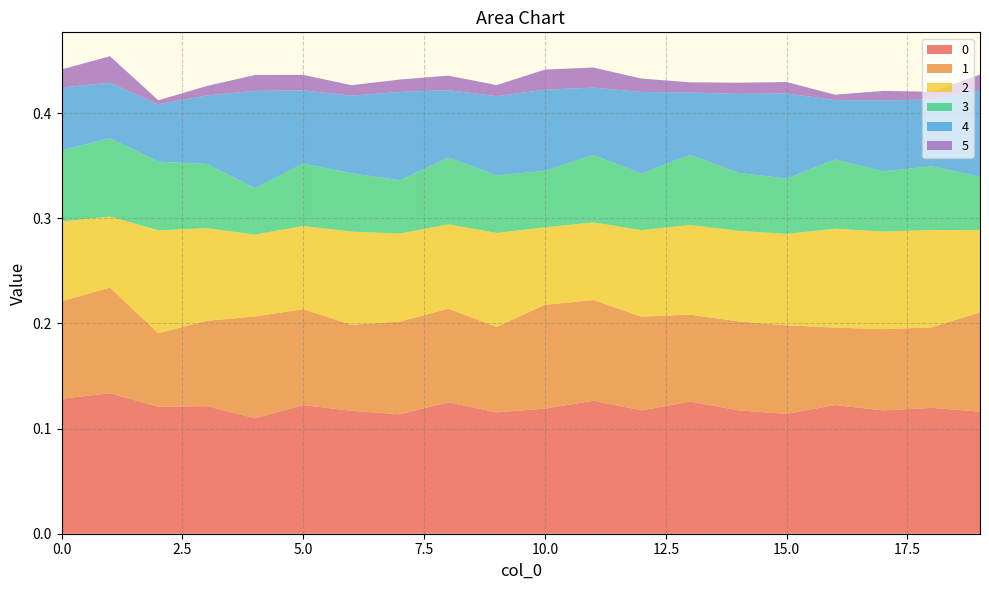

Reading left to right, list all the values displayed in this chart.

0: 0.1	0.1	0.1	0.1	0.1	0.1	0.1	0.1	0.1	0.1	0.1	0.1	0.1	0.1	0.1	0.1	0.1	0.1	0.1	0.1
1: 0.1	0.1	0.1	0.1	0.1	0.1	0.1	0.1	0.1	0.1	0.1	0.1	0.1	0.1	0.1	0.1	0.1	0.1	0.1	0.1
2: 0.1	0.1	0.1	0.1	0.1	0.1	0.1	0.1	0.1	0.1	0.1	0.1	0.1	0.1	0.1	0.1	0.1	0.1	0.1	0.1
3: 0.1	0.1	0.1	0.1	0.0	0.1	0.1	0.1	0.1	0.1	0.1	0.1	0.1	0.1	0.1	0.1	0.1	0.1	0.1	0.1
4: 0.1	0.1	0.1	0.1	0.1	0.1	0.1	0.1	0.1	0.1	0.1	0.1	0.1	0.1	0.1	0.1	0.1	0.1	0.1	0.1
5: 0.0	0.0	0.0	0.0	0.0	0.0	0.0	0.0	0.0	0.0	0.0	0.0	0.0	0.0	0.0	0.0	0.0	0.0	0.0	0.0